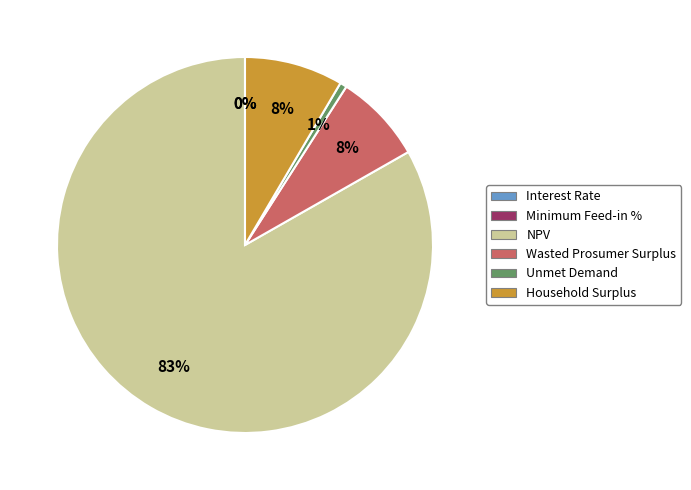

To the nearest percent, what is the average slice percentage?

17%